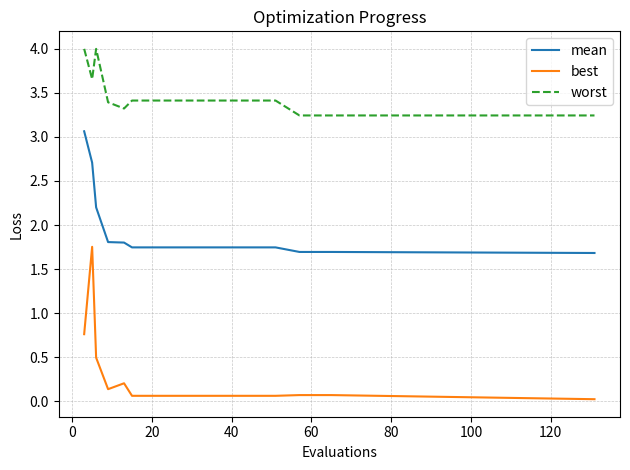

True or false: mean and best cross at least once.

False